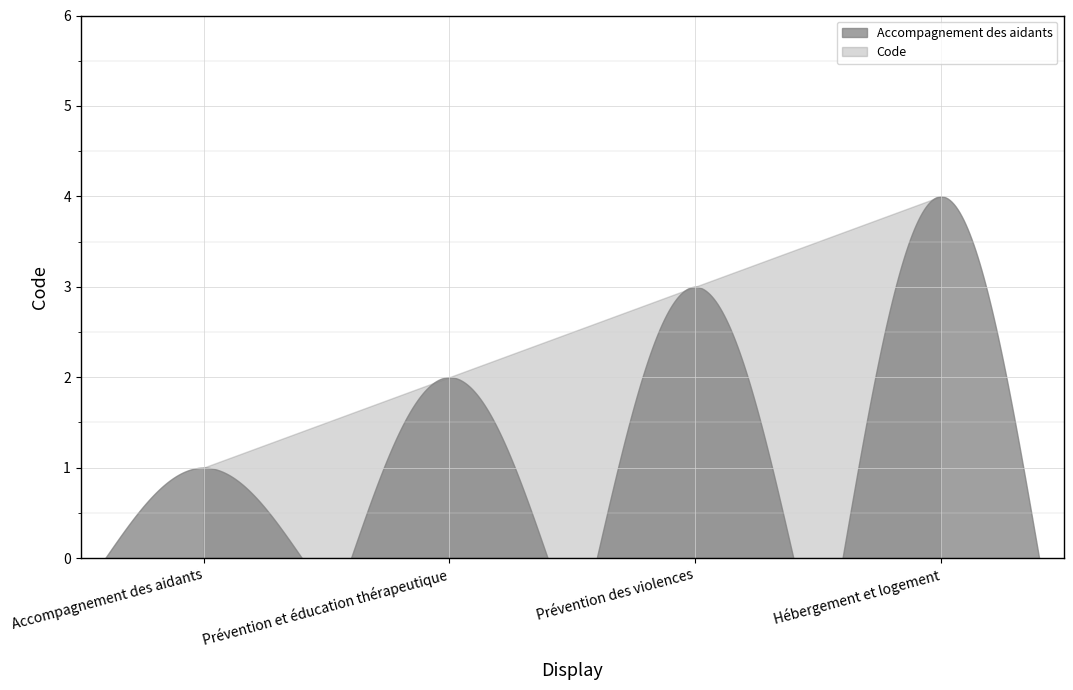

Reading left to right, list all the values displayed in this chart.

1	2	3	4